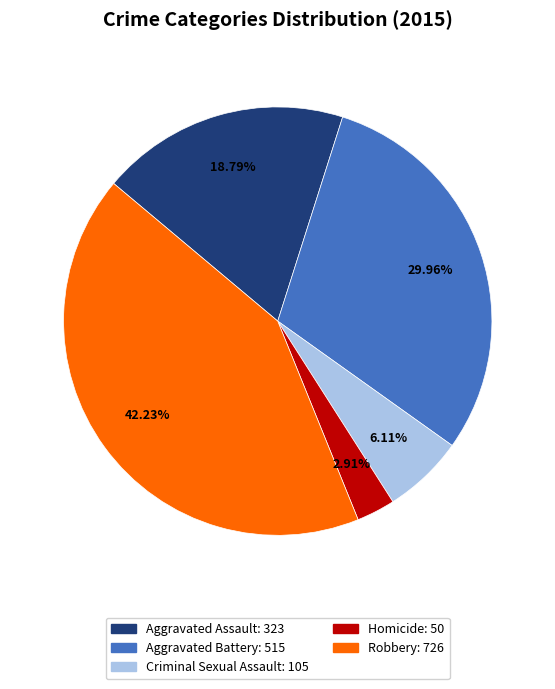

How many slices are in this pie chart?

5